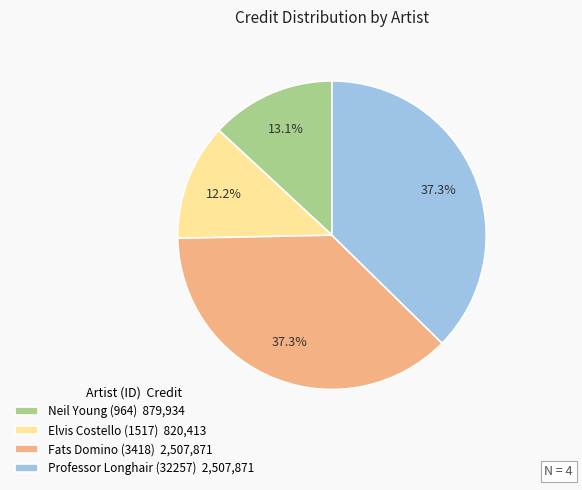

What is the ratio of the value at Fats Domino (3418) to the value at Professor Longhair (32257)?

1.0